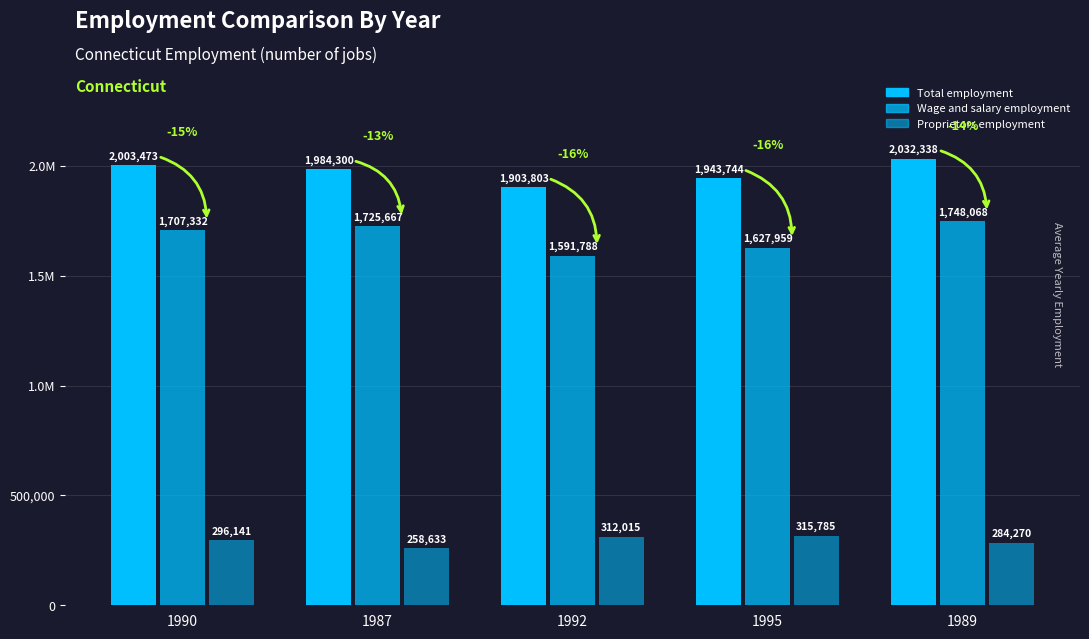

At which label does Wage and salary employment first exceed 1707332?

1987